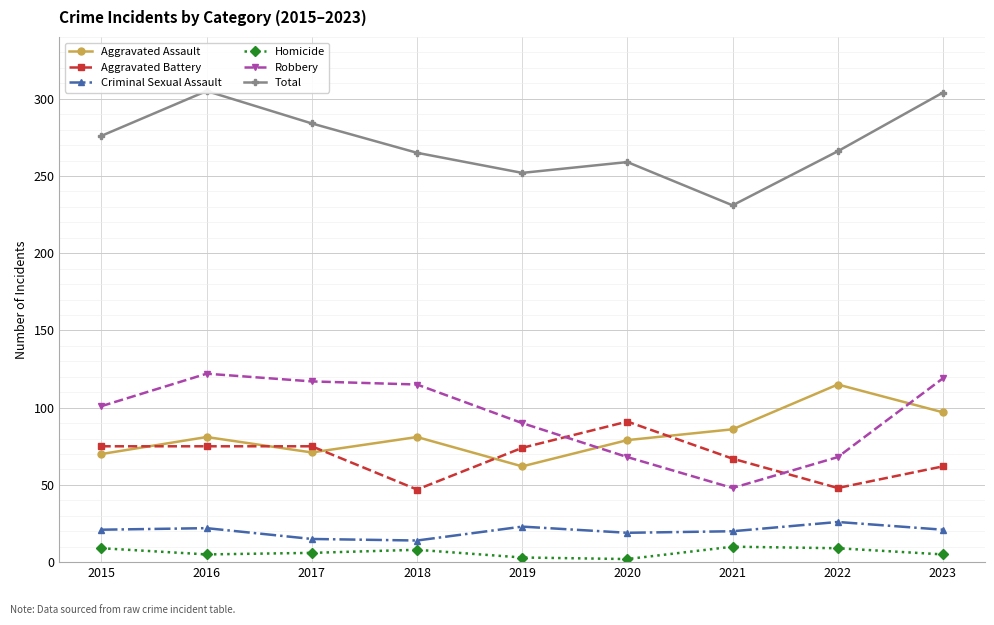

The value of Robbery at 2018 is 115. True or false?

True